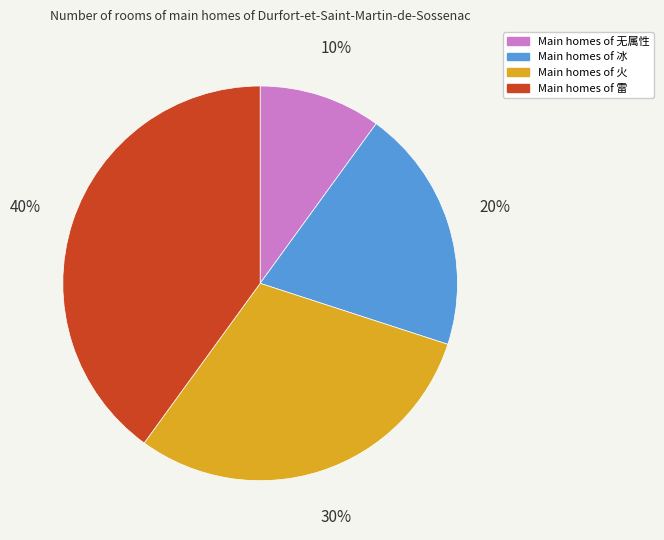

To the nearest percent, what is the average slice percentage?

25%